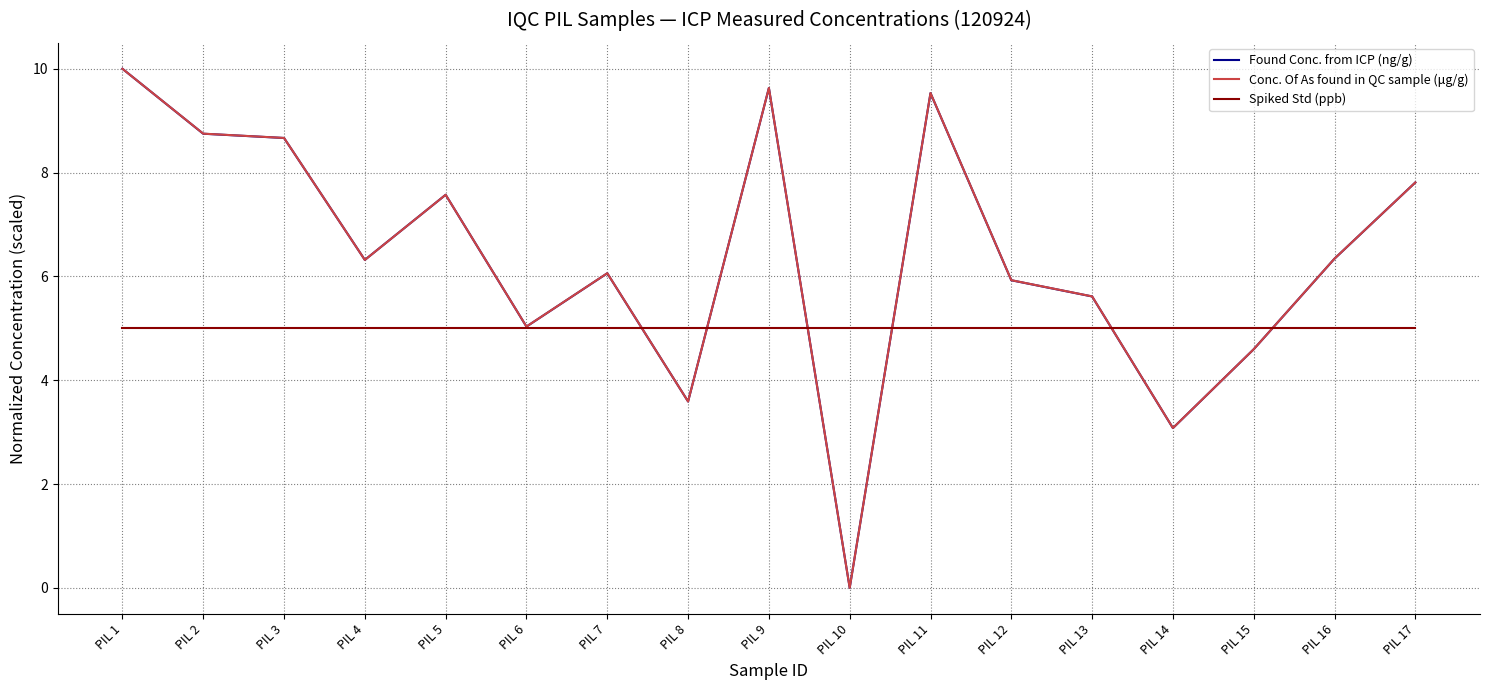

What is the spread (max minus min) of values at PIL 3?

3.7